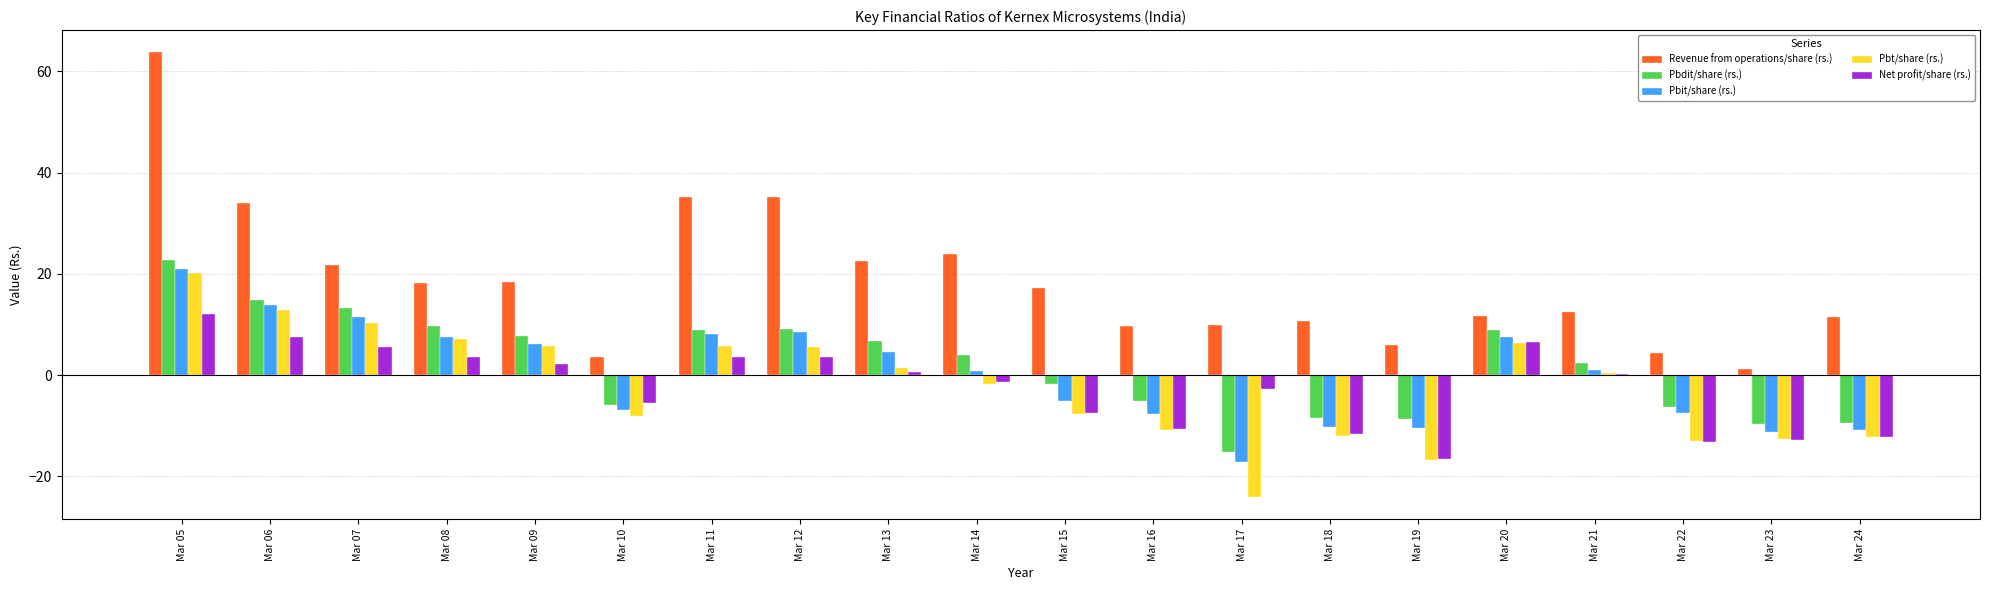

What is the value of the Revenue from operations/share (rs.) bar at the 20th from the left?

11.5